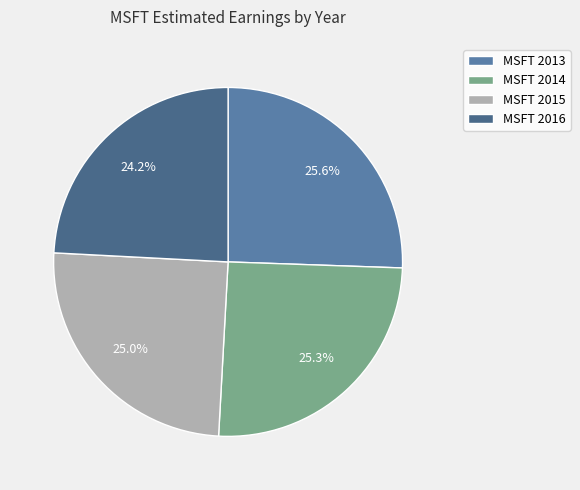

What portion of the pie excludes MSFT 2014?

74.7%